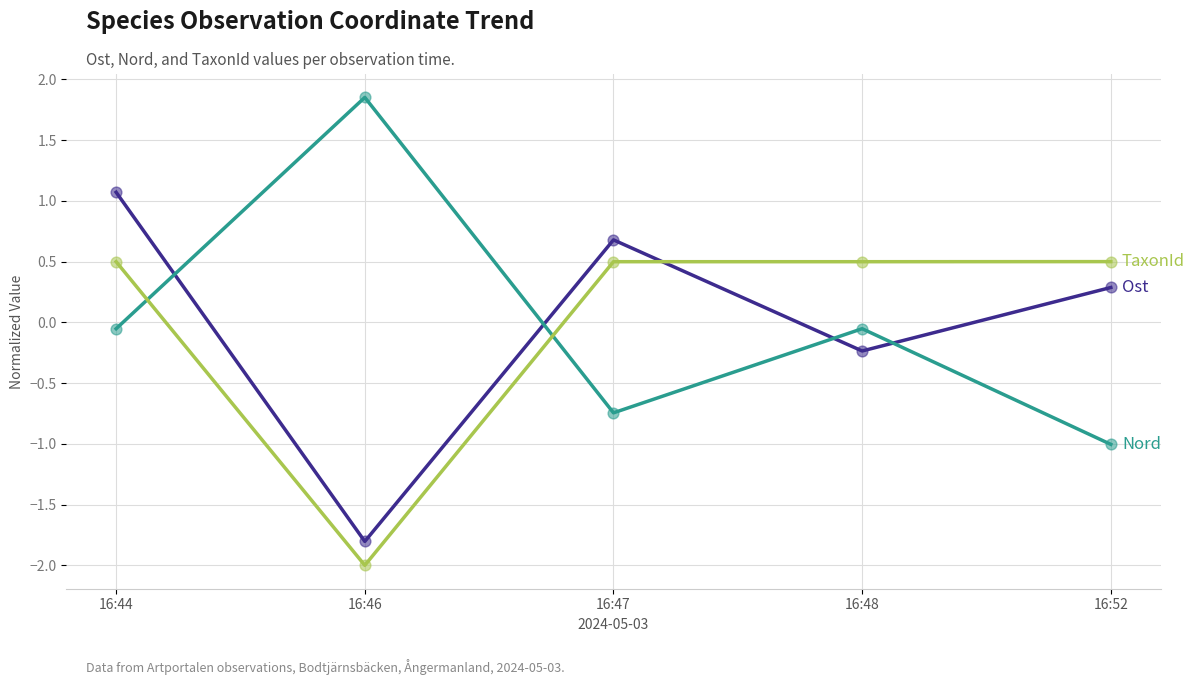

At which category is the sum across all series the highest?

16:44